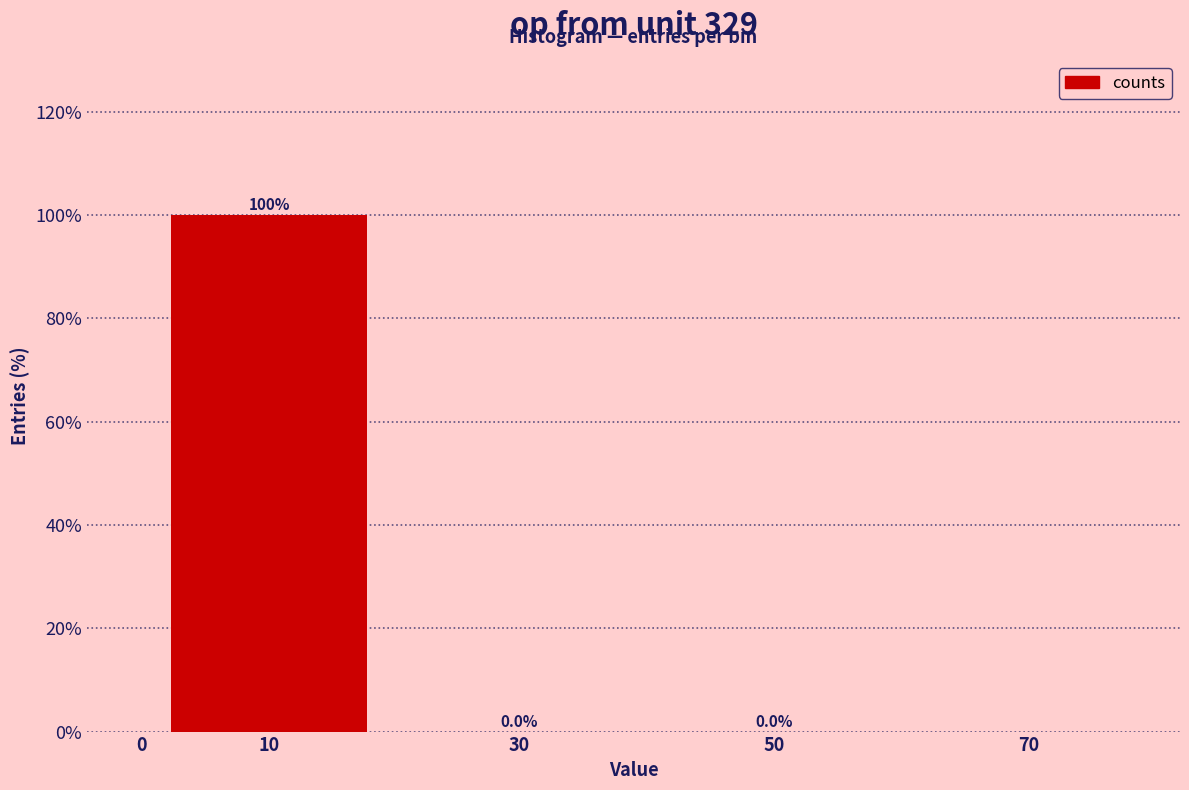

Between 50 and 0, which is larger?

50